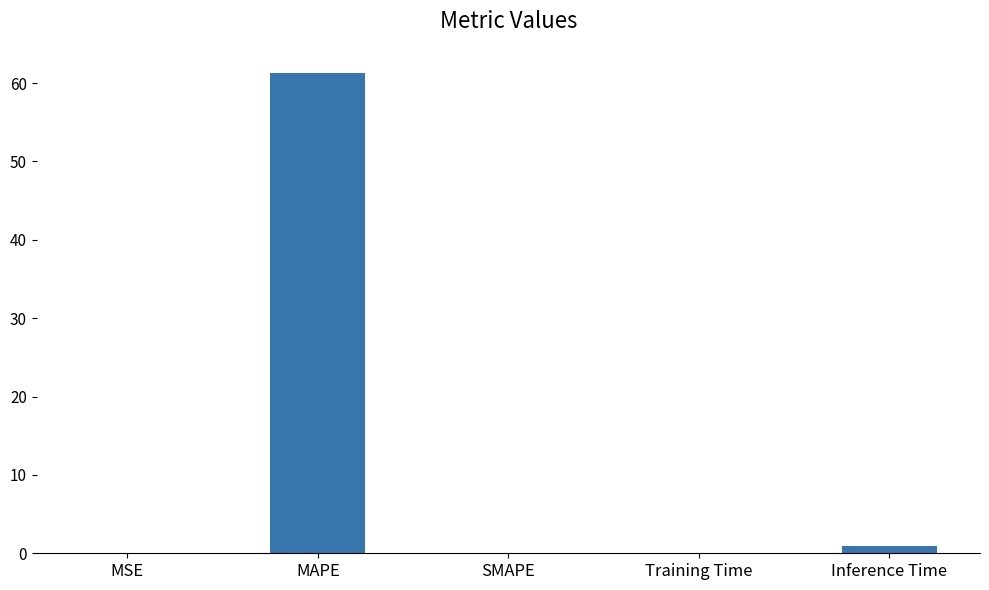

At which category does the chart reach its peak across all series?

MAPE